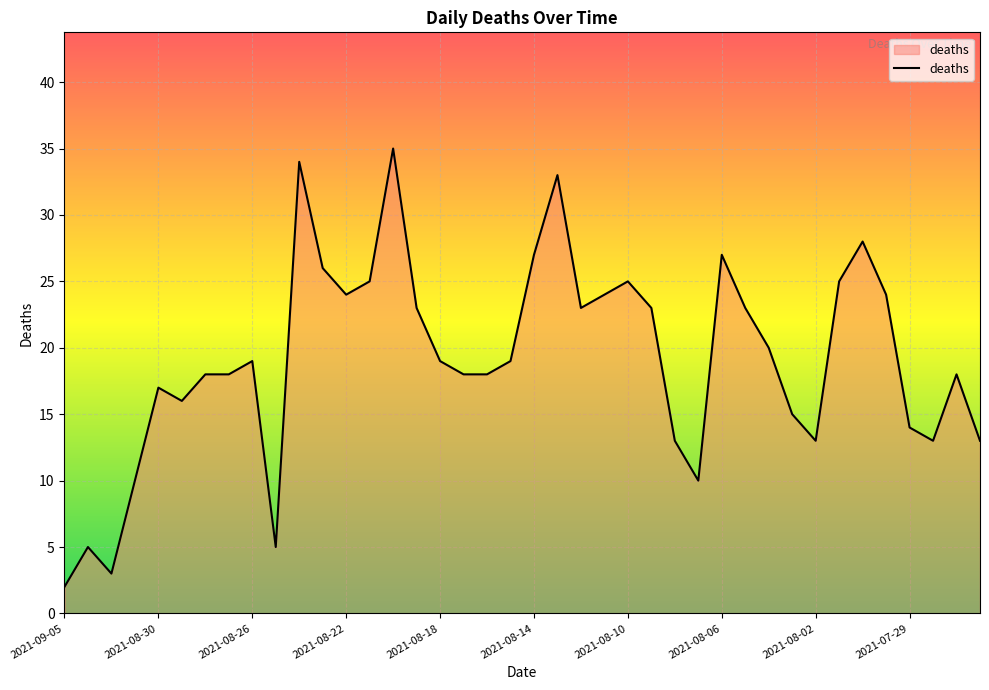

What is the difference between the maximum and minimum values?

33